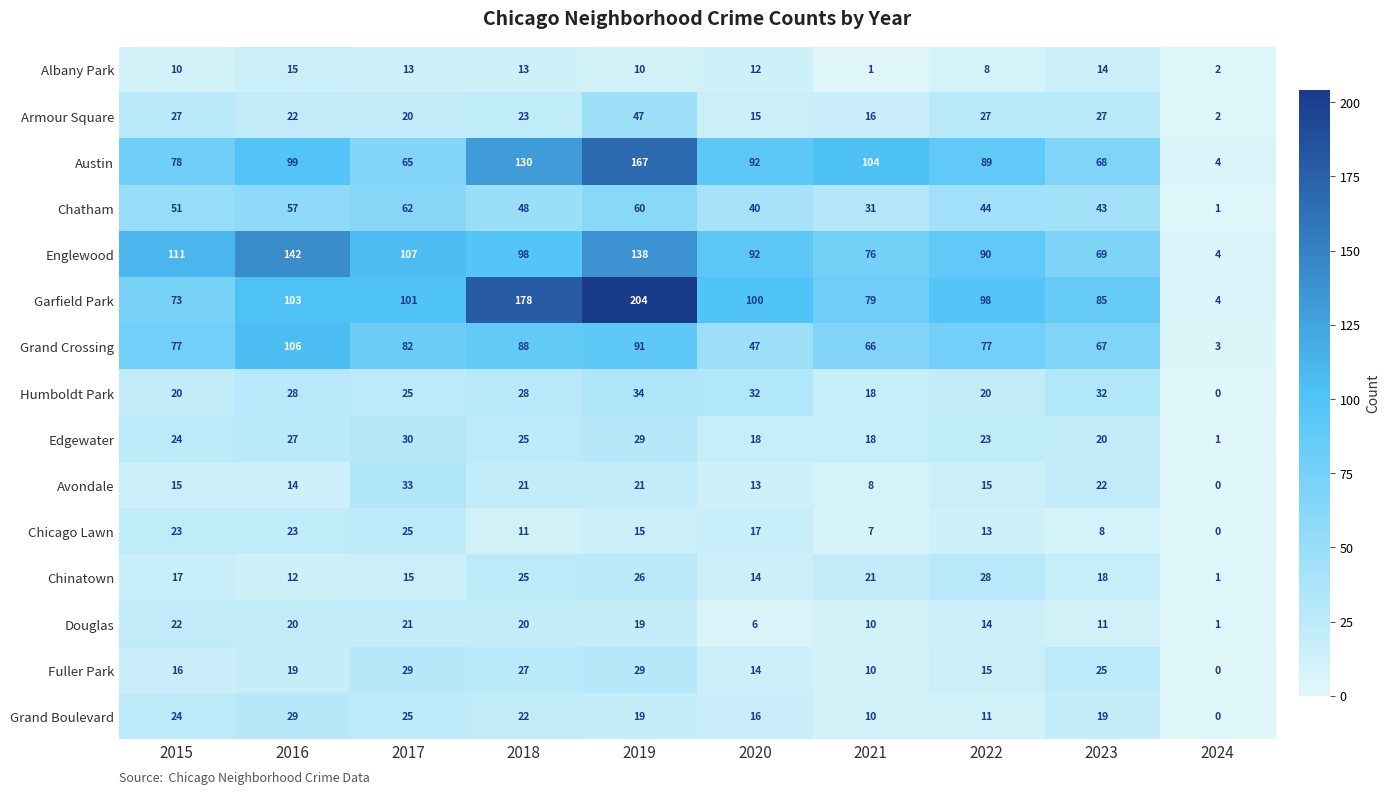

What is the difference between the Englewood values at 2022 and 2019?

48